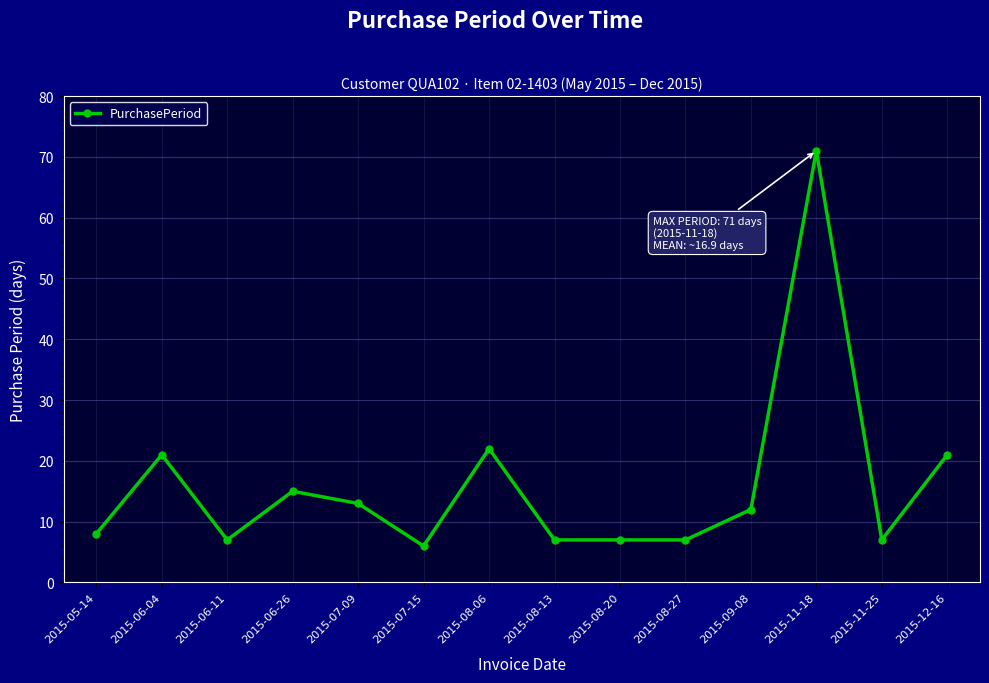

Reading left to right, transcribe all the data shown in this chart.

2015-05-14=8	2015-06-04=21	2015-06-11=7	2015-06-26=15	2015-07-09=13	2015-07-15=6	2015-08-06=22	2015-08-13=7	2015-08-20=7	2015-08-27=7	2015-09-08=12	2015-11-18=71	2015-11-25=7	2015-12-16=21